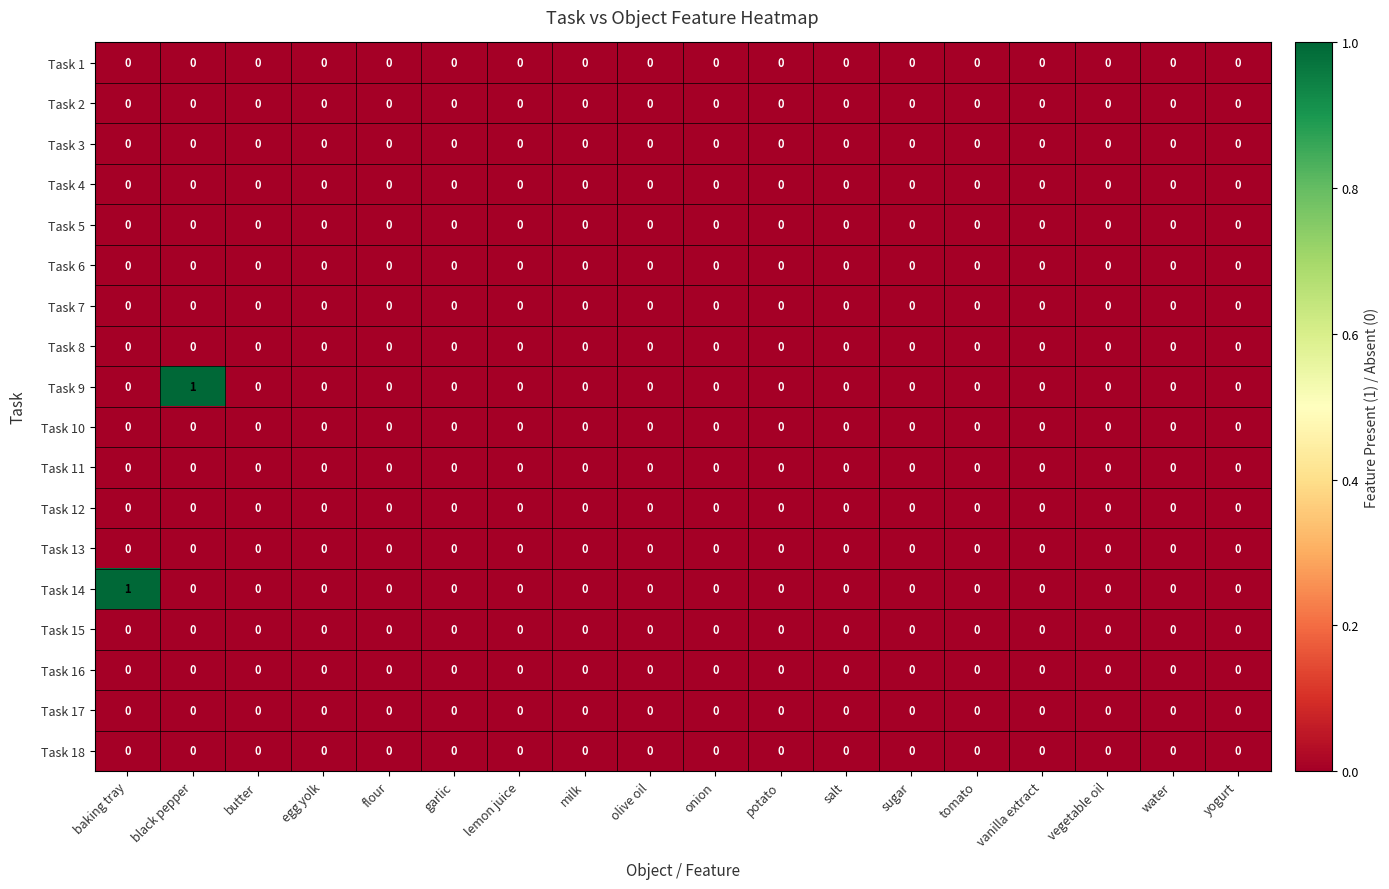

The Task 5 series shows 0 at vegetable oil. True or false?

True